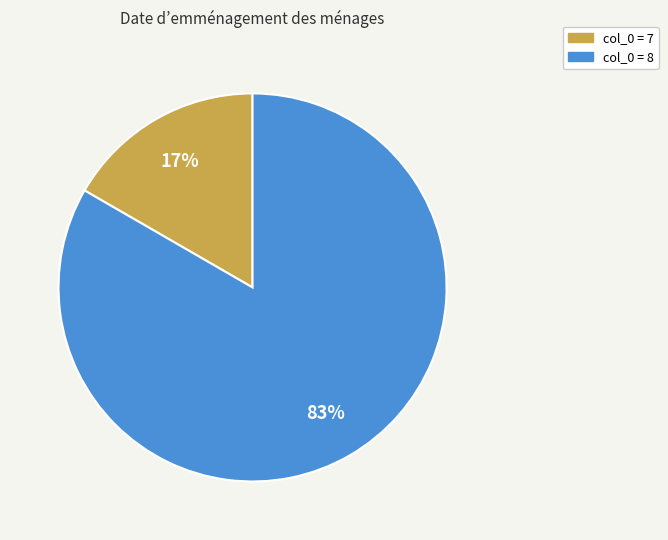

To the nearest percent, what is the average slice percentage?

50%